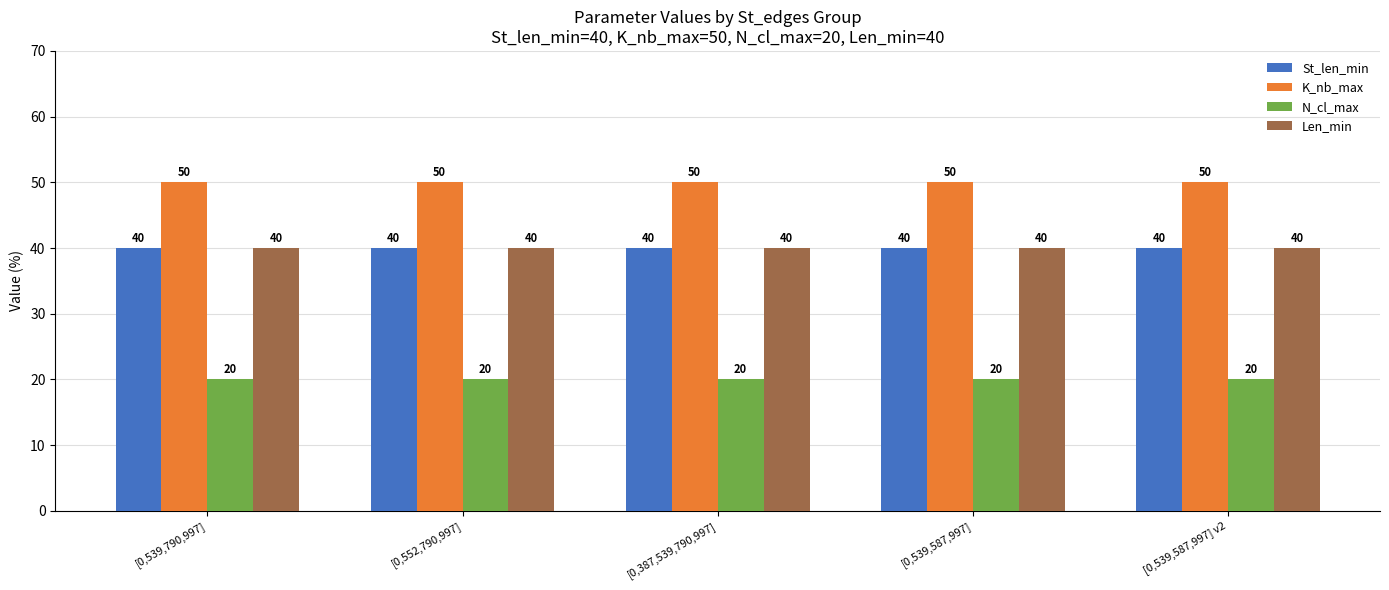

Is it true that N_cl_max equals 8 at [0,539,790,997]?

False